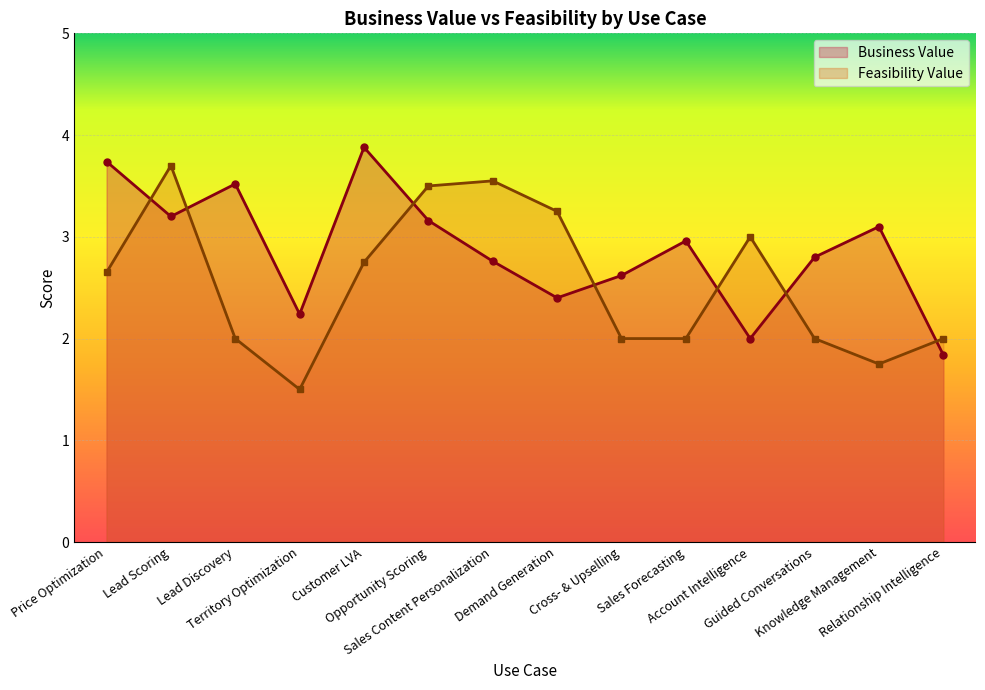

What is the value of the Business Value point at the 4th from the left?

2.2